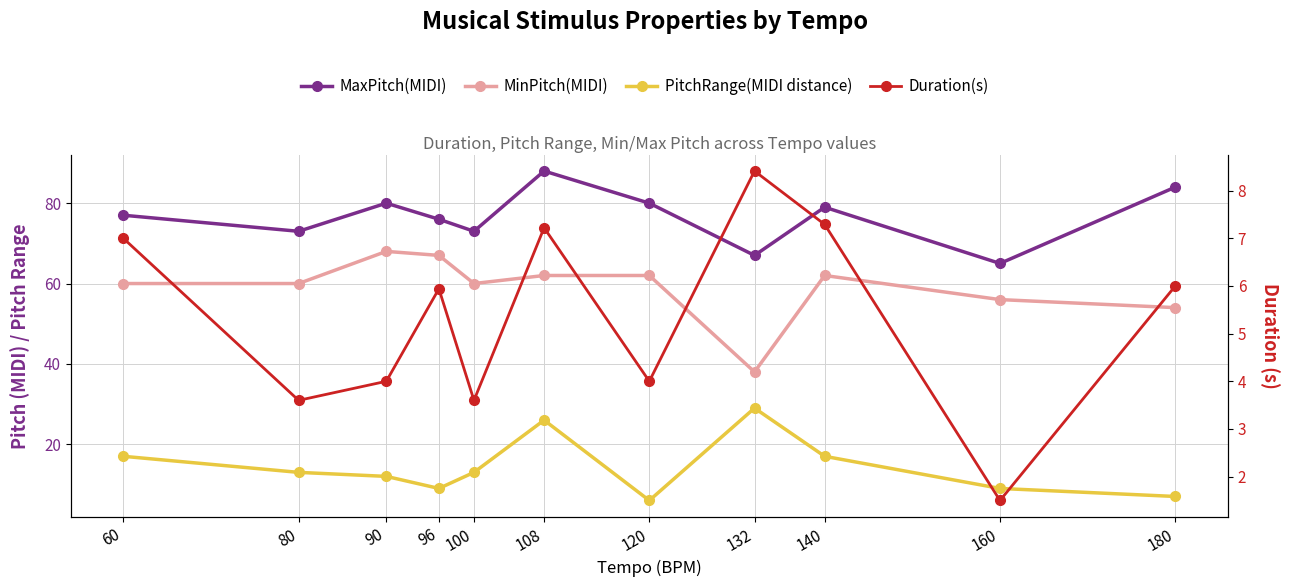

The value of Duration(s) at 60 is 4.4. True or false?

False